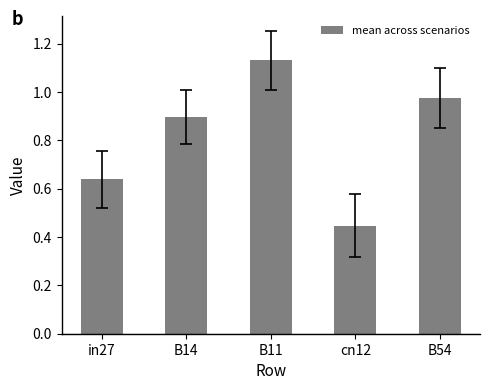

What is the label of the 2nd bar from the left?

B14